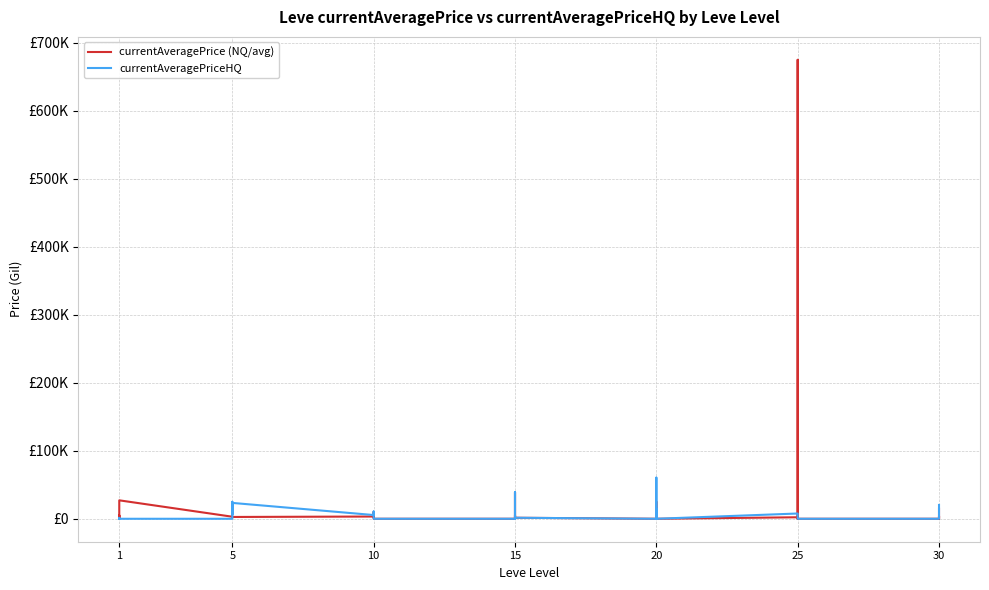

Which series changed the most between 15 and 20?

currentAveragePrice (NQ/avg)